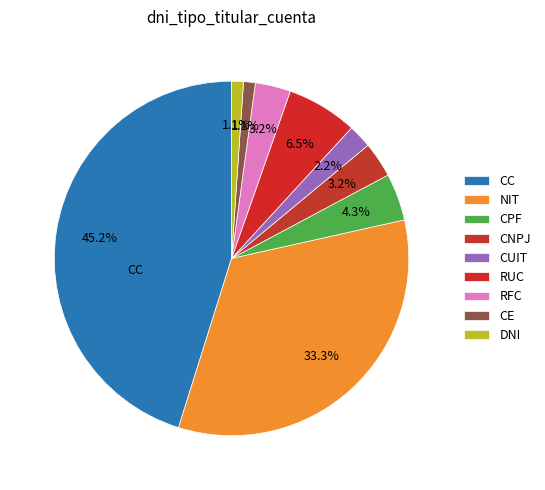

How many slices are in this pie chart?

9